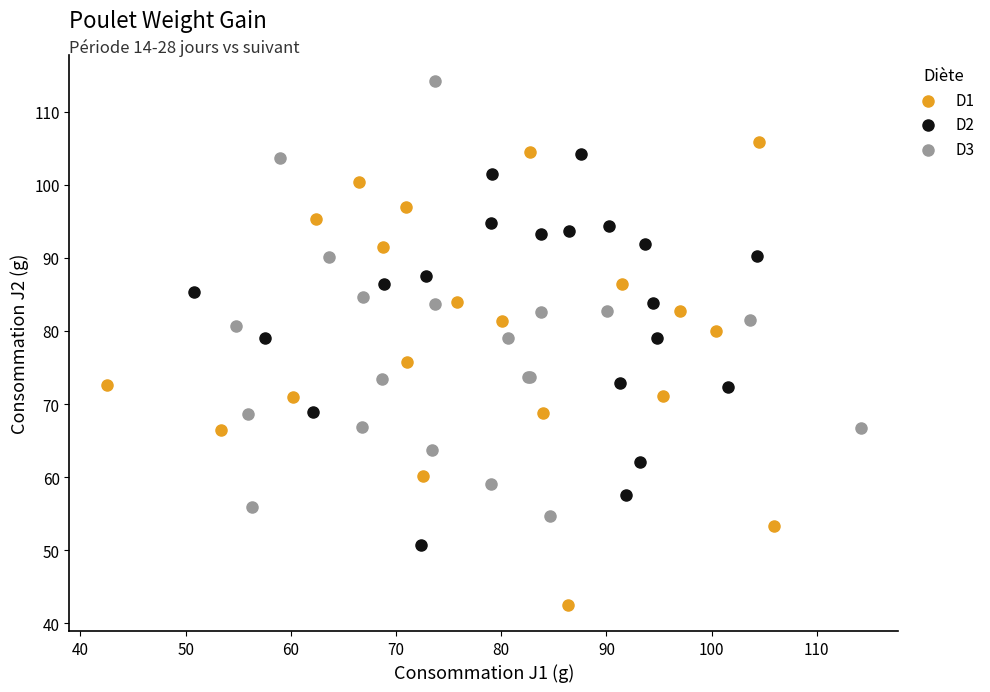

Which series contains the lowest Y value?

D1